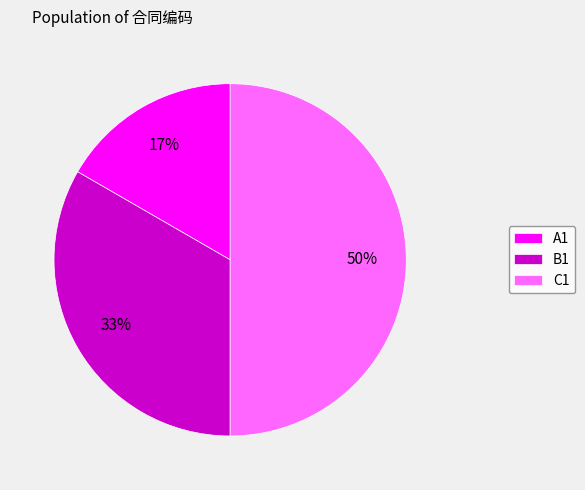

Count the number of slices in the pie.

3